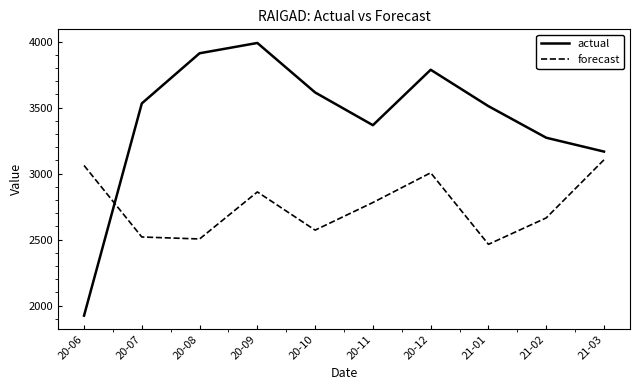

Reading right to left, list all the values displayed in this chart.

actual: 3167.0	3272.0	3511.0	3787.0	3367.0	3615.0	3990.0	3912.0	3532.0	1924.0
forecast: 3104.8	2664.5	2464.3	3006.3	2781.0	2571.9	2861.3	2504.9	2519.9	3061.8